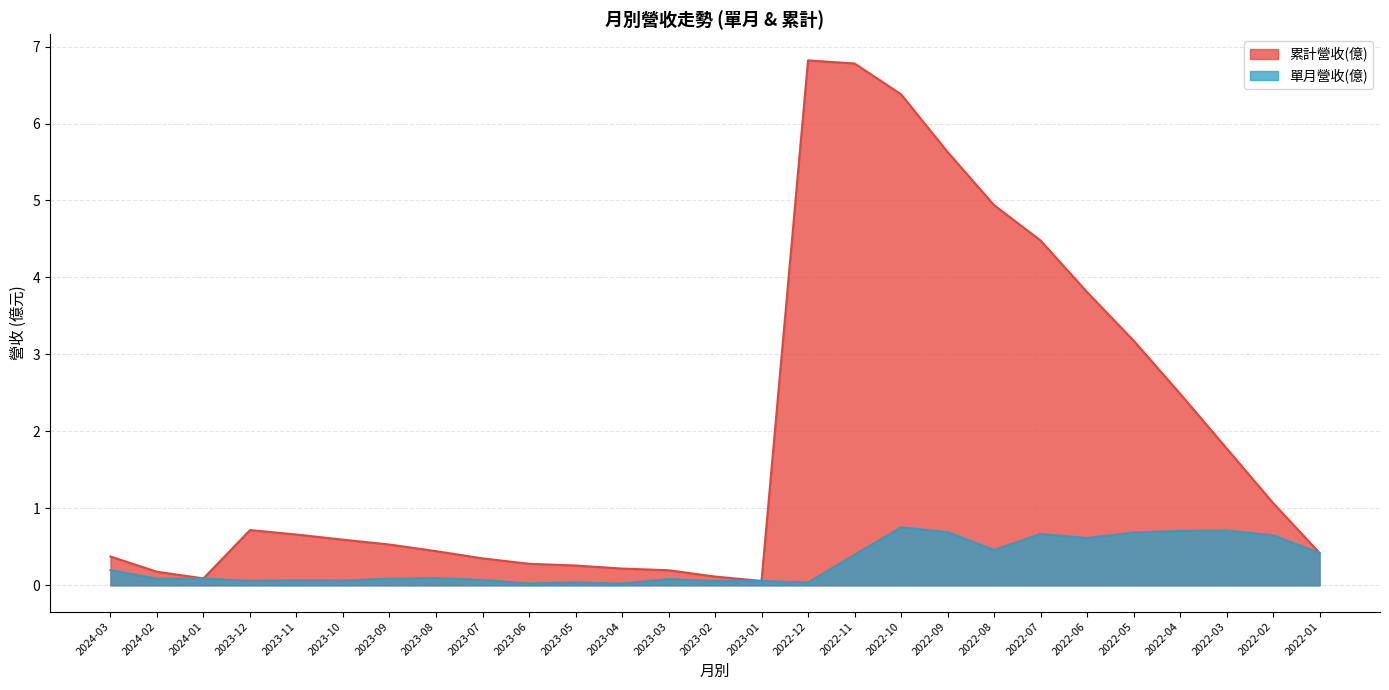

What is the average value of the 單月營收(億) series?

0.3